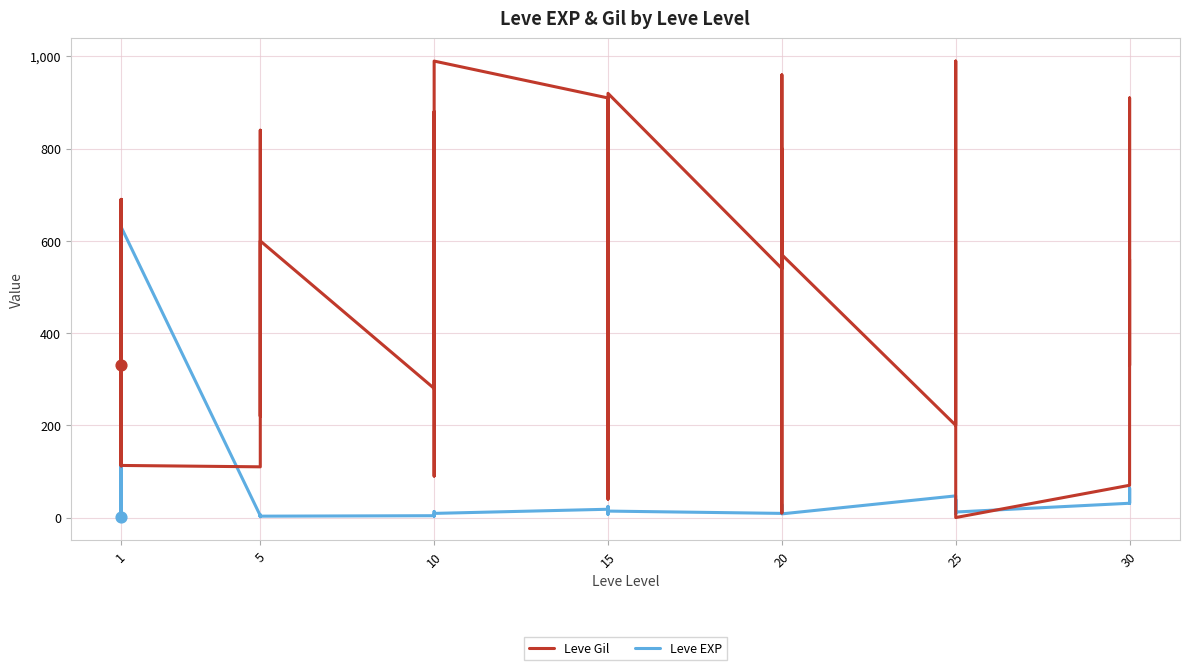

What is the total value across all series at 1?

331